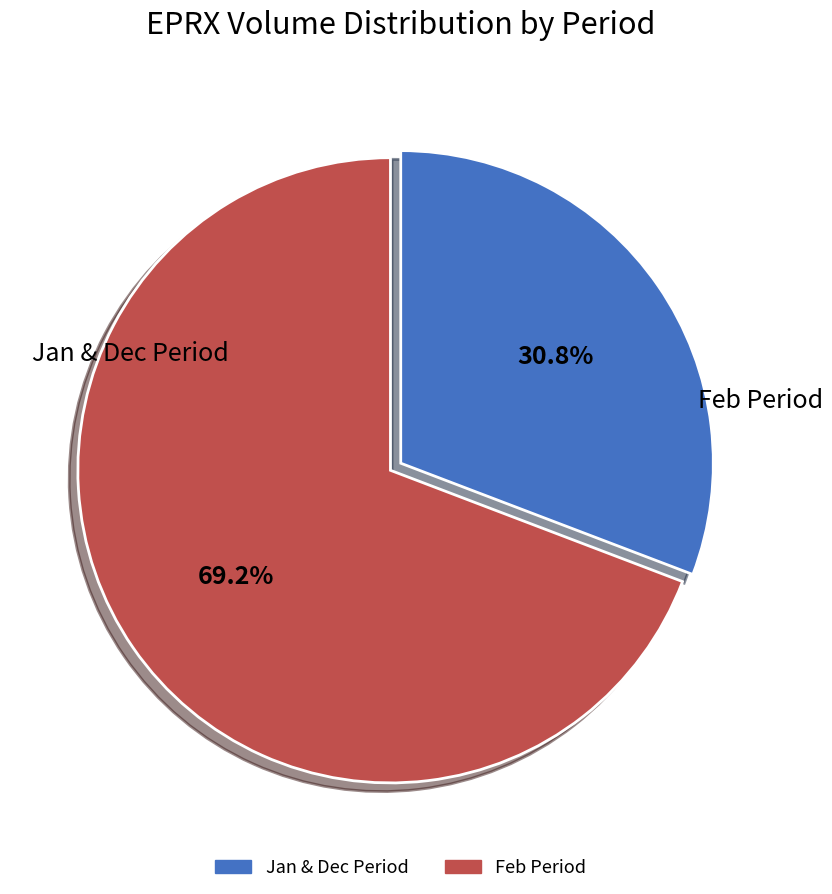

Is there any slice that represents more than half of the pie?

Yes